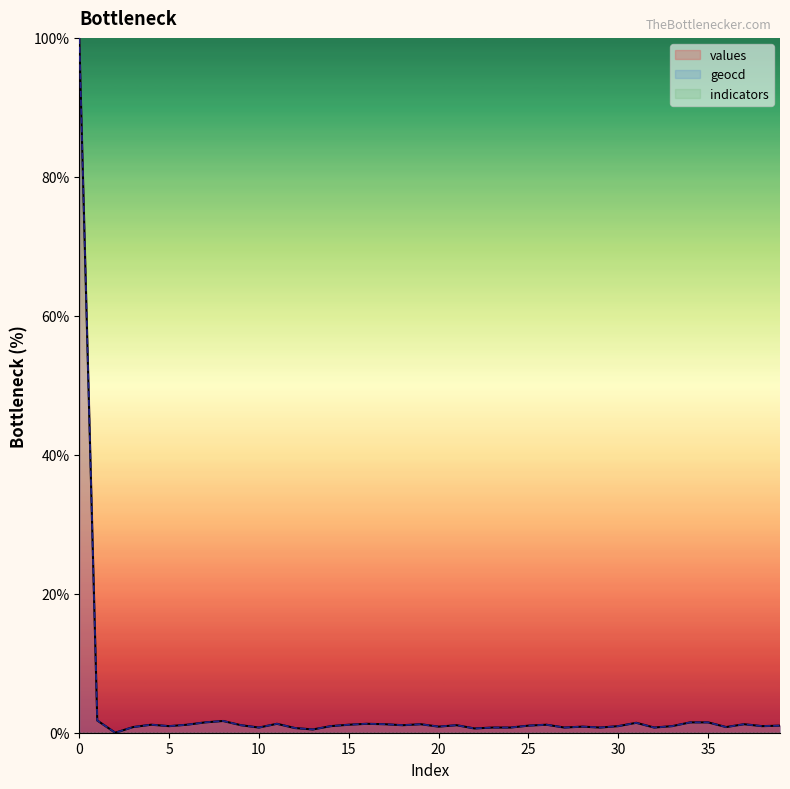

True or false: geocd has a value of 1.2 at 37.

True